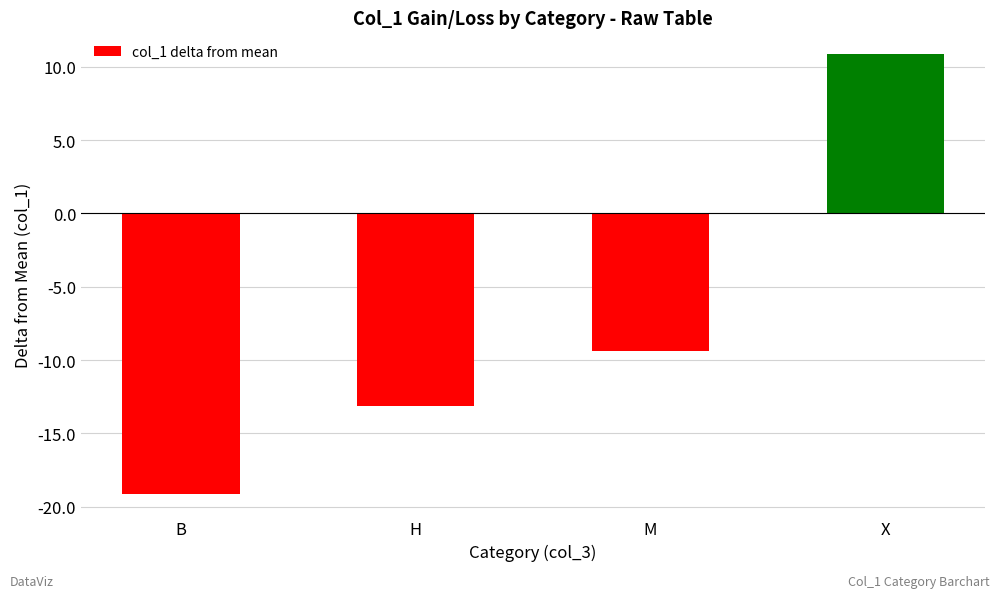

Reading right to left, what are all the values shown in this chart?

10.8	-9.4	-13.2	-19.2